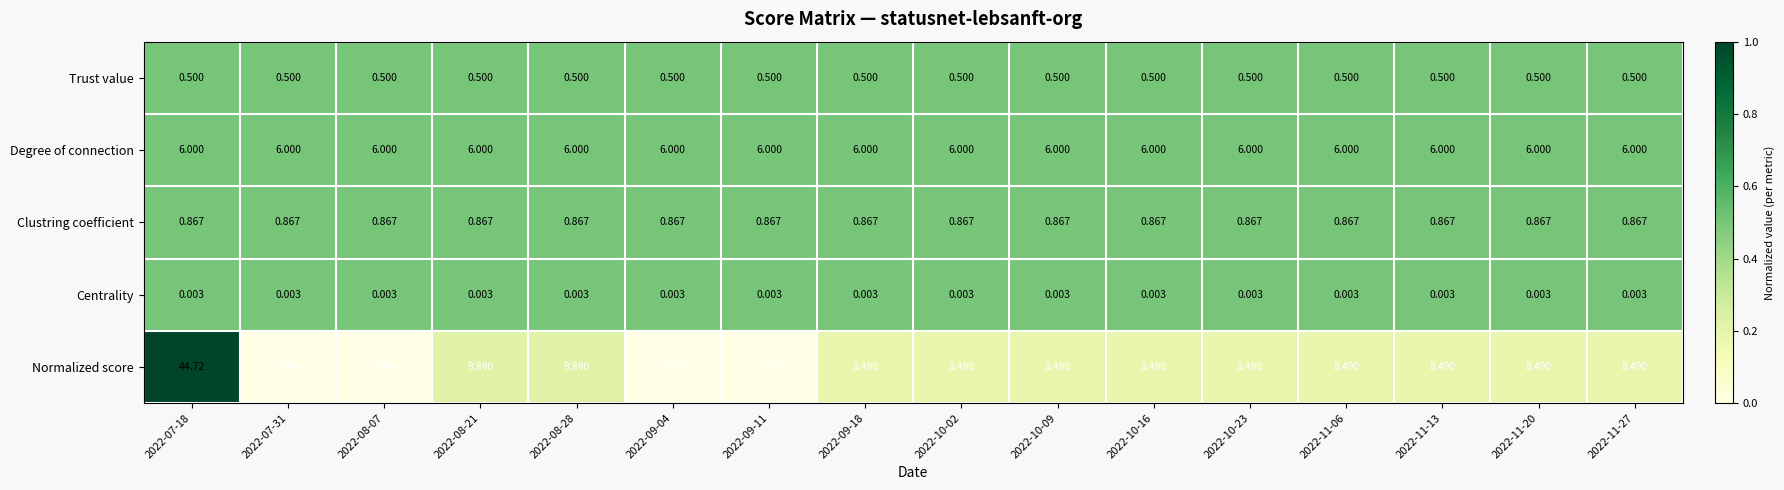

What is the total value across all series at 2022-11-20?

15.9